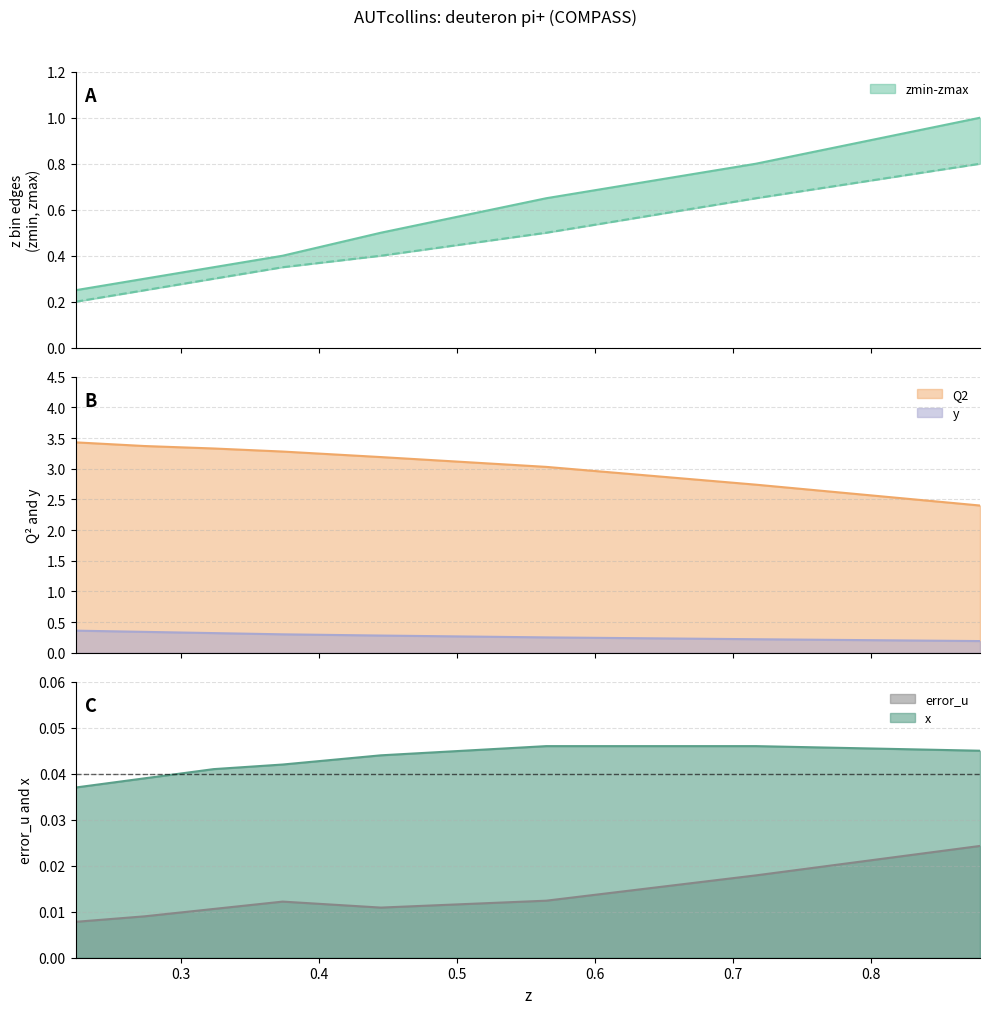

Rank the categories by x value from highest to lowest.

0.5646, 0.7164, 0.8787, 0.4448, 0.3737, 0.3237, 0.2737, 0.2237